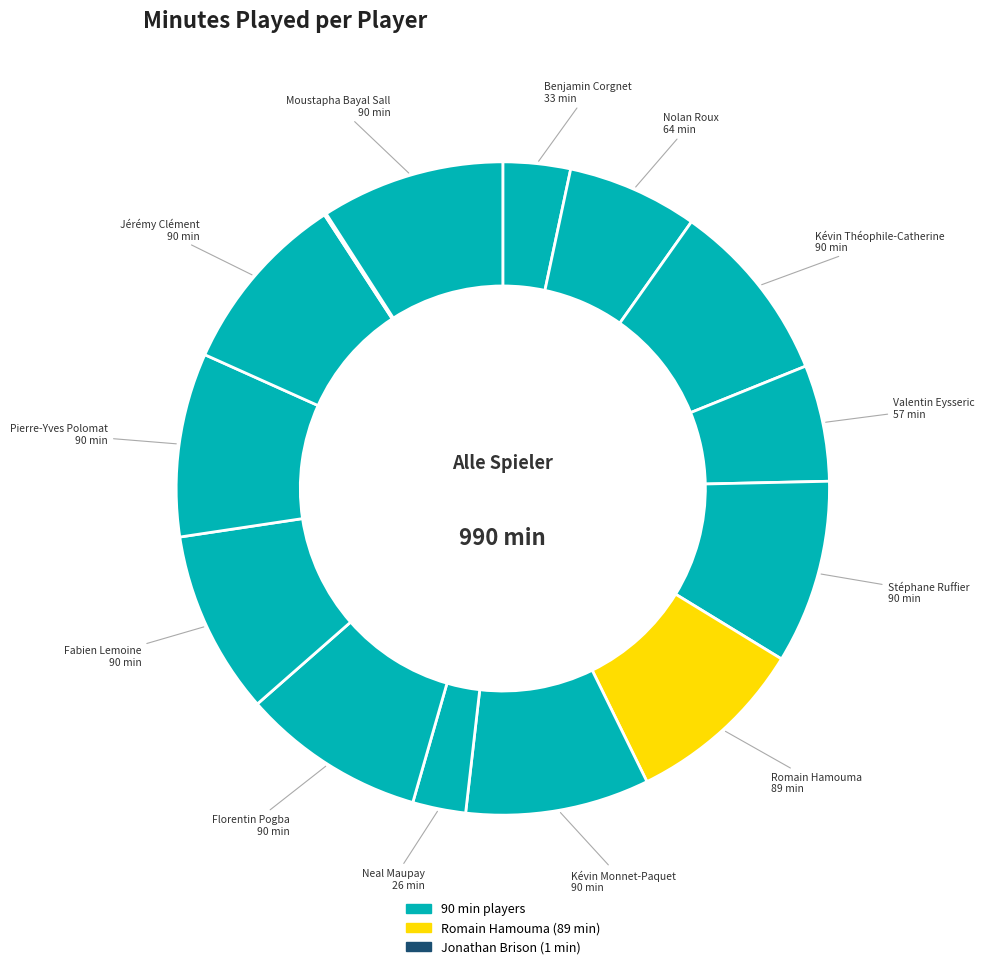

To the nearest percent, what is the average slice percentage?

7%